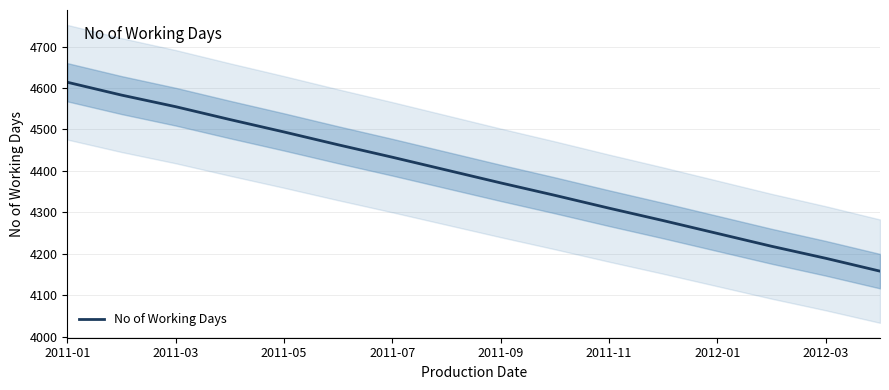

At which label is No of Working Days closest to 4386?

2011-09